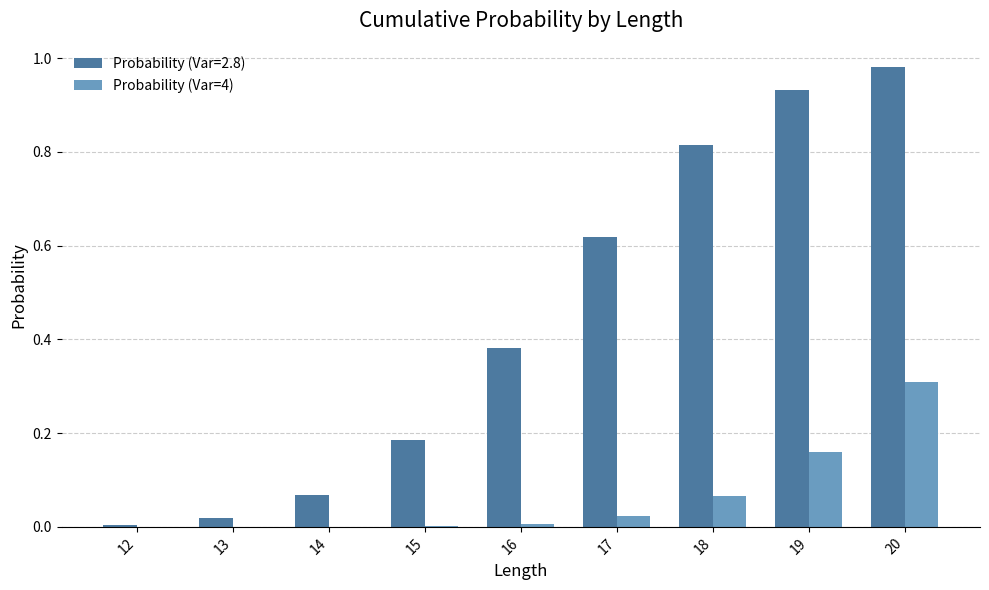

The Probability (Var=4) series shows 0.0 at 15. True or false?

True